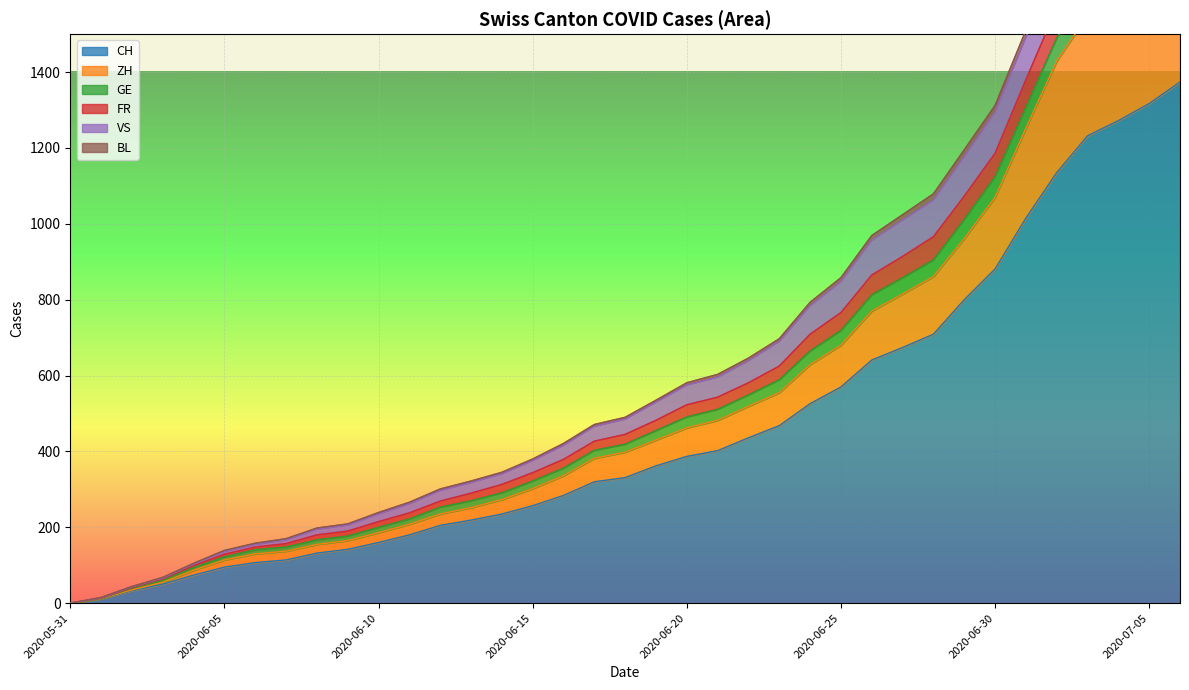

At which label does ZH first exceed 398?

2020-06-19